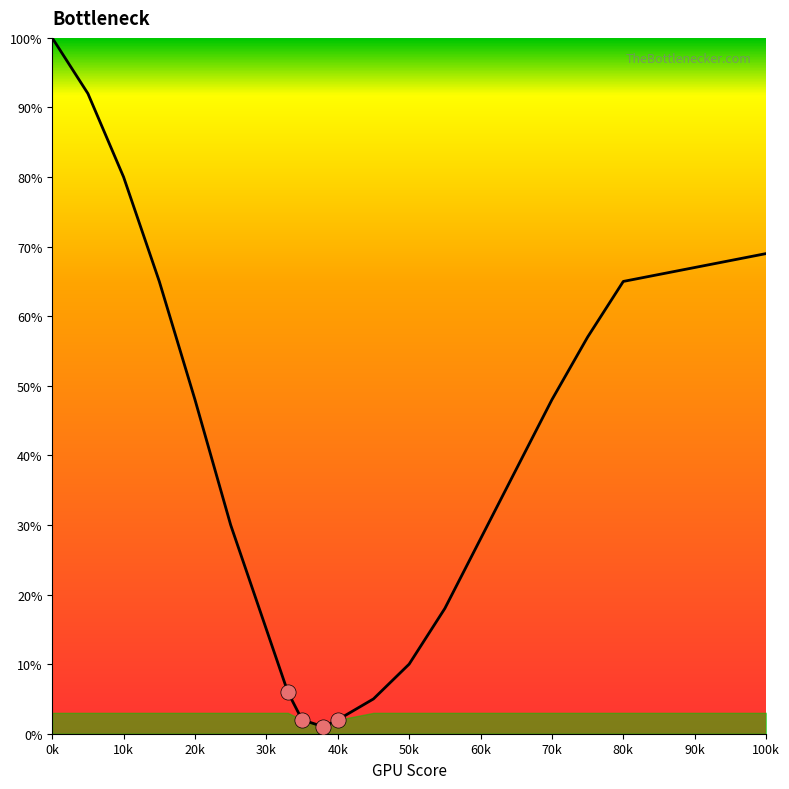

What is the difference between the maximum and minimum values?

99